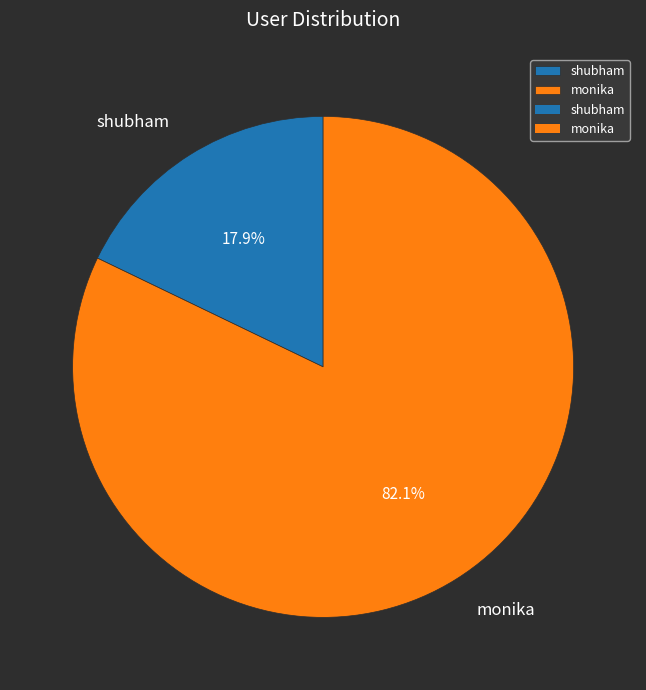

Which slice is the smallest?

shubham